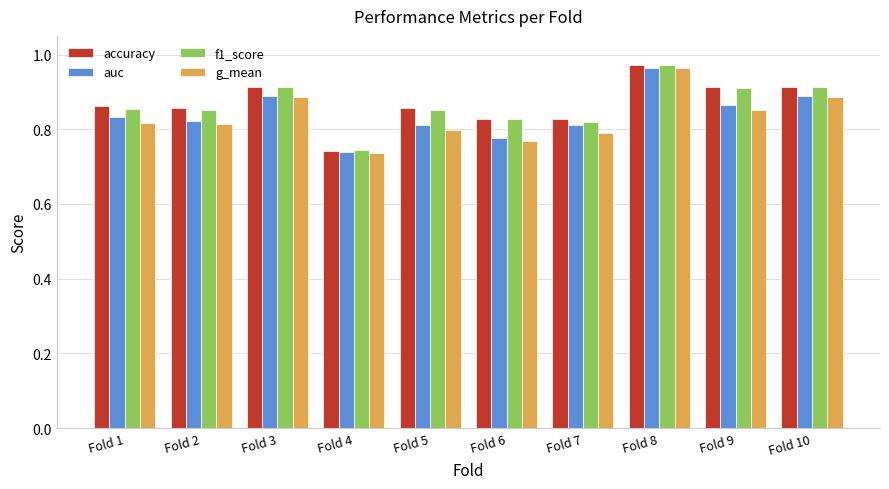

At which label is g_mean closest to 0?

Fold 4